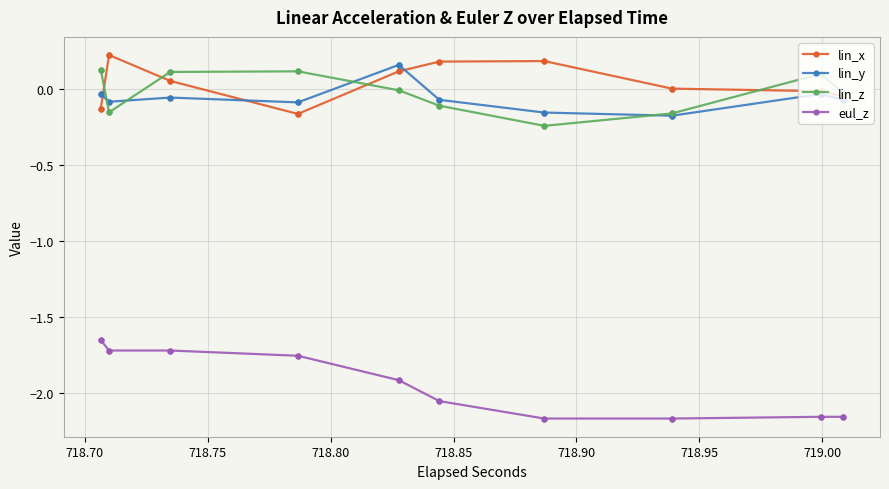

What are all the series names shown in the legend?

lin_x, lin_y, lin_z, eul_z